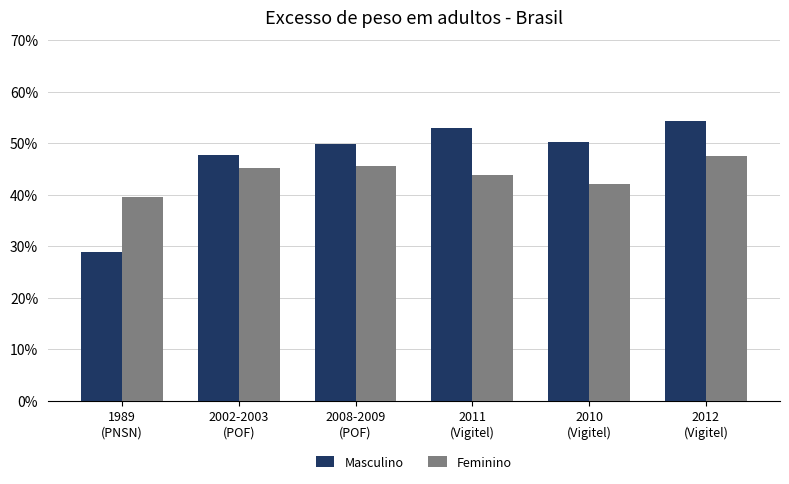

At which category does the chart reach its peak across all series?

2012
(Vigitel)